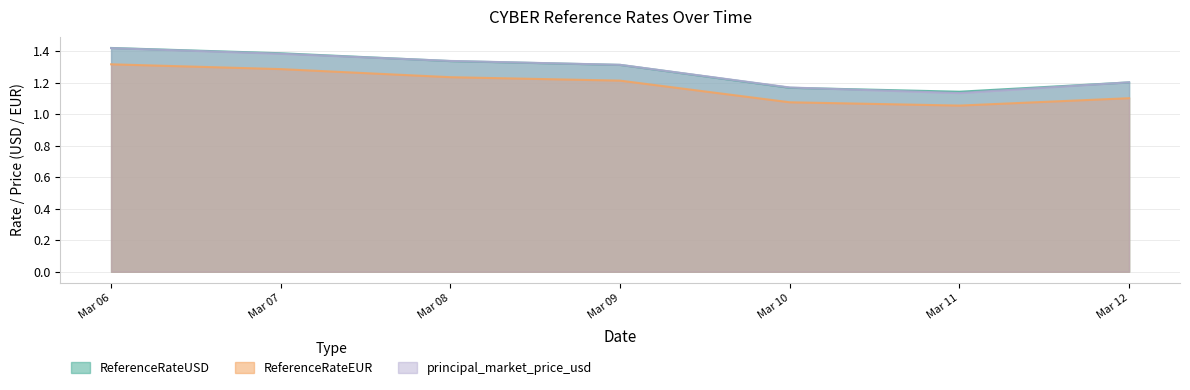

At which label is principal_market_price_usd closest to 1?

Mar 11